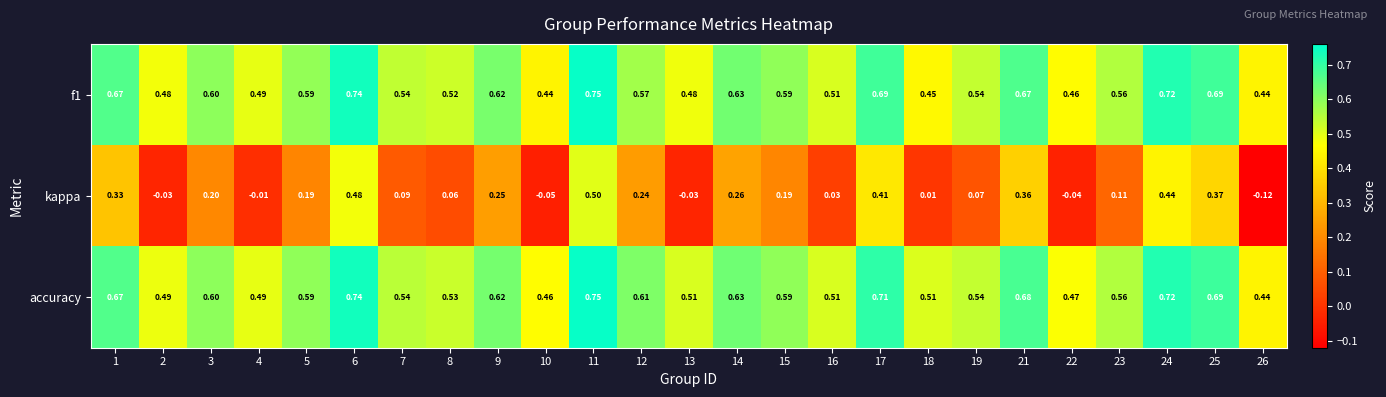

Which series changed the most between 1 and 24?

kappa